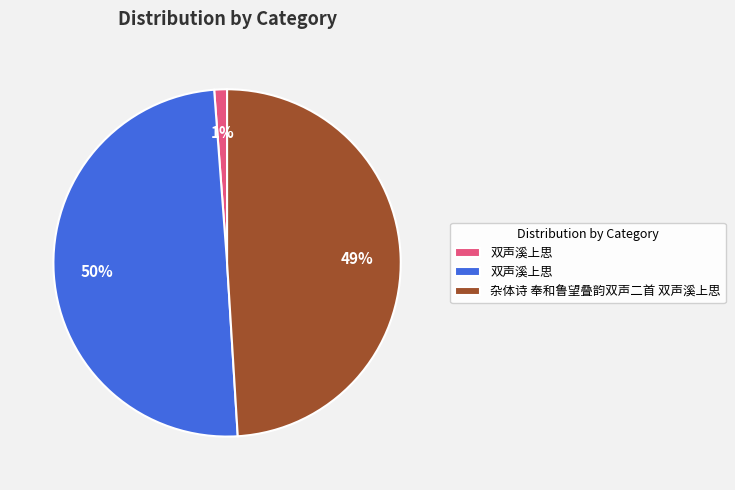

To the nearest percent, what is the difference between the largest and smallest slice percentages?

49%